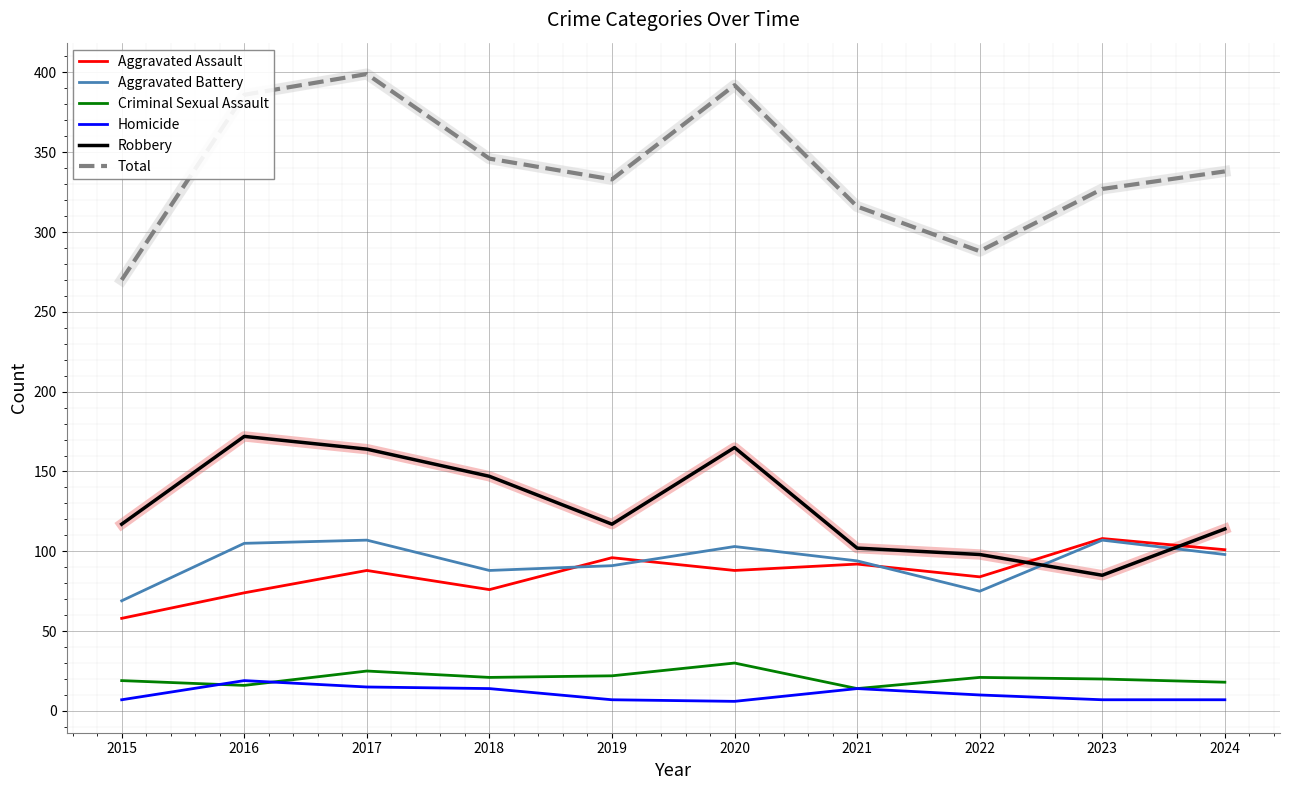

Where is the first local minimum for Aggravated Assault?

2018